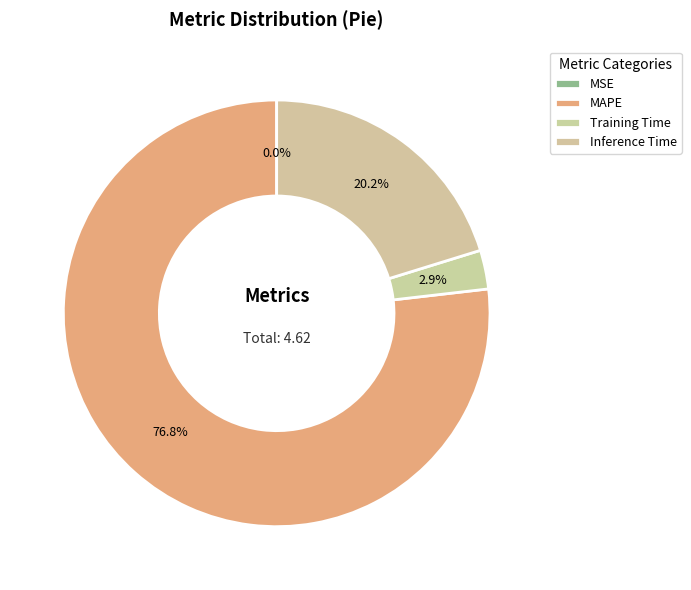

What portion of the pie excludes MAPE?

23.2%